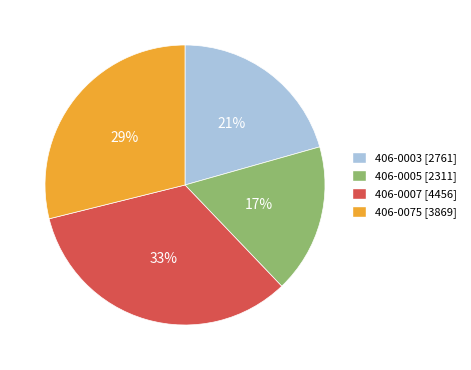

Which has a higher value, 406-0075 [3869] or 406-0003 [2761]?

406-0075 [3869]